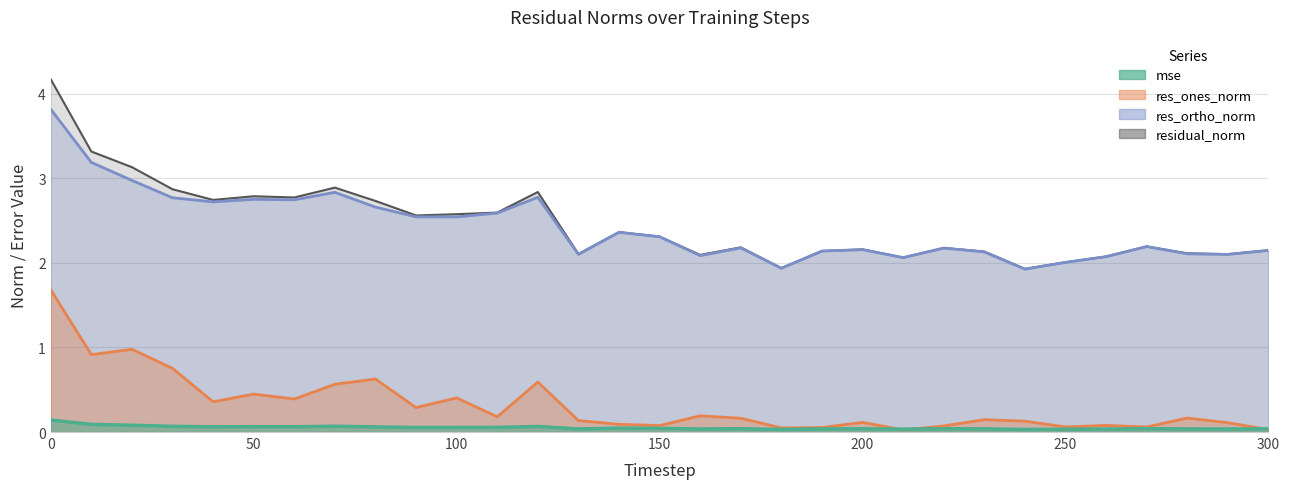

How many distinct data groups are displayed?

4